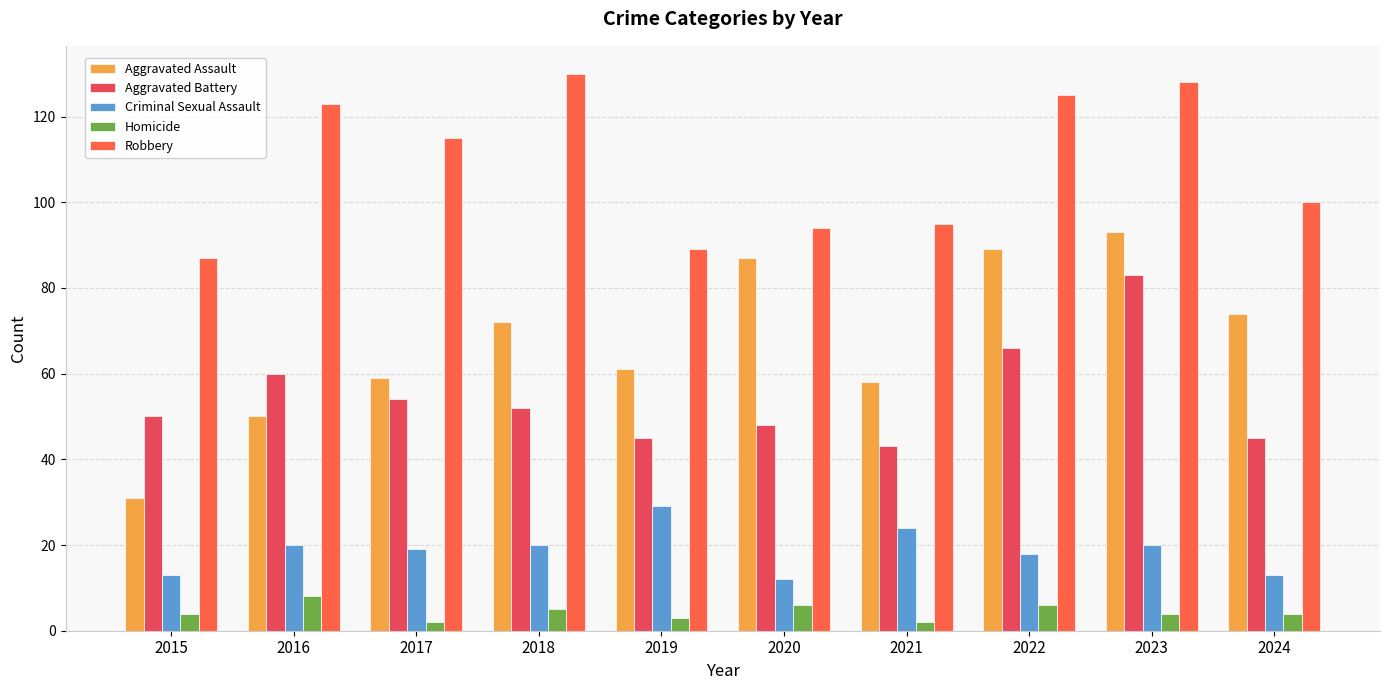

Which series has the largest total across all categories?

Robbery